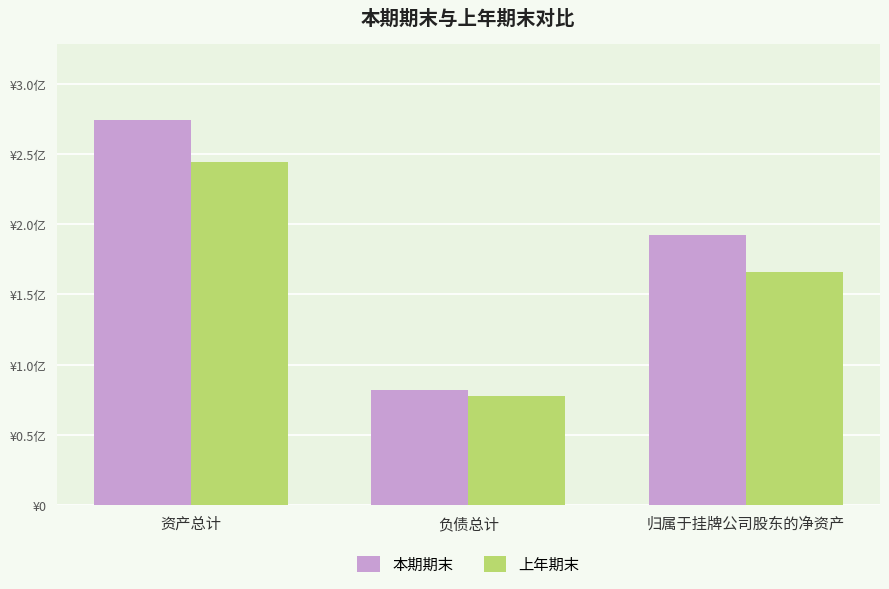

What are all the series names shown in the legend?

本期期末, 上年期末